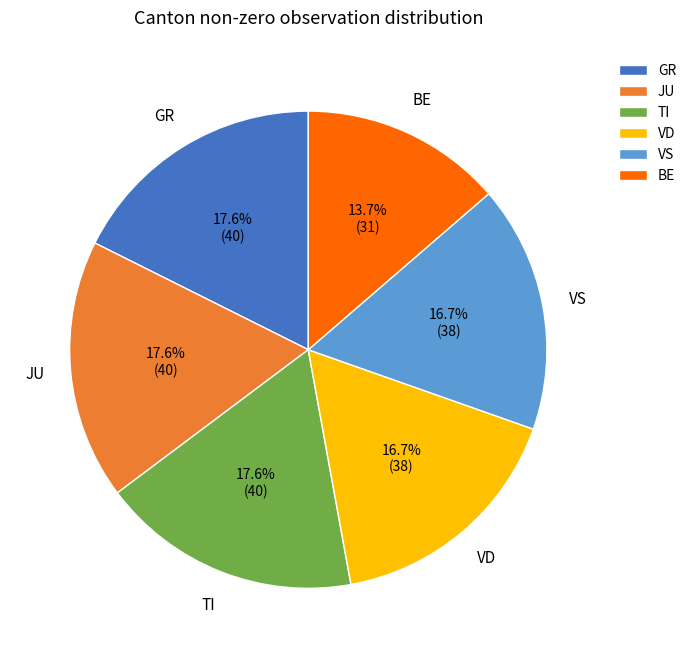

Which category has the smallest portion of the pie?

BE